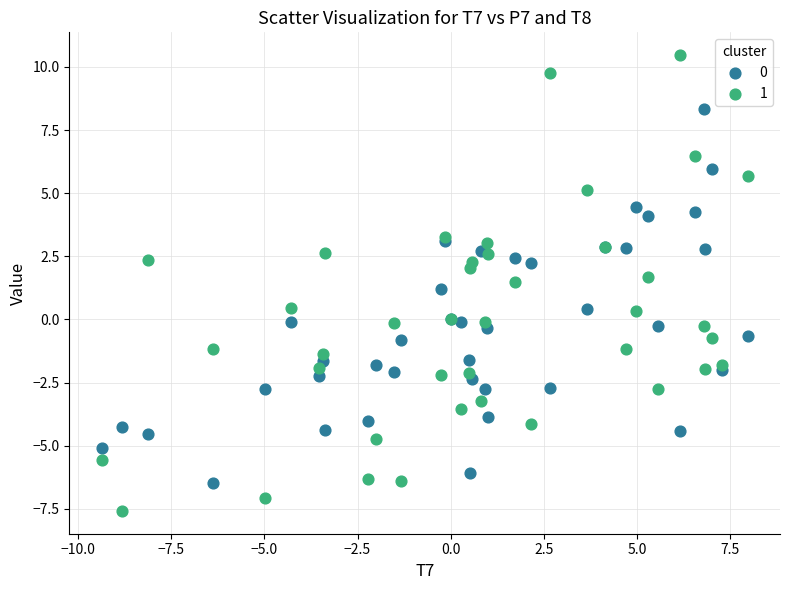

Across all series, what Y value is closest to 1?

1.2